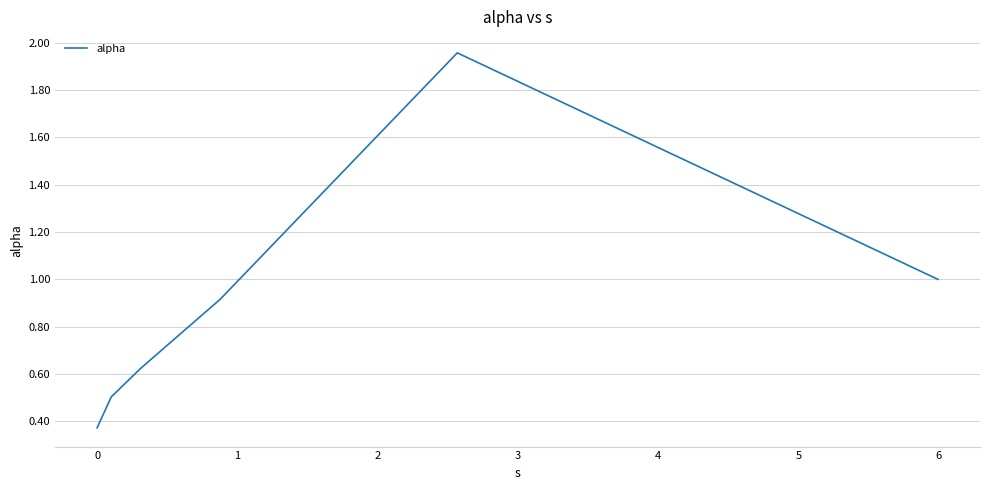

What is the average value?

0.9